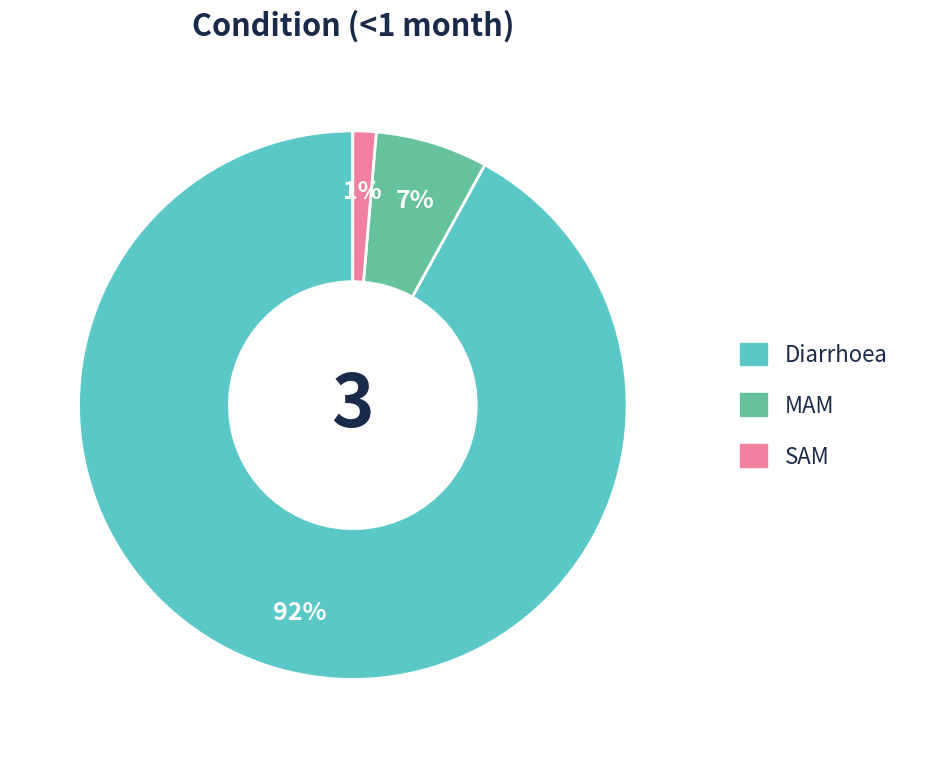

How many slices are in this pie chart?

3